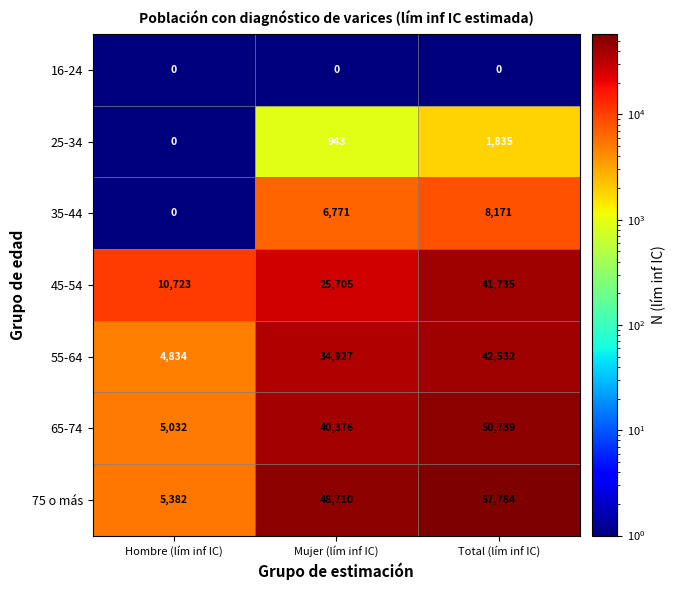

Reading right to left, transcribe all the data shown in this chart.

16-24: 0	0	0
25-34: 1835	943	0
35-44: 8171	6771	0
45-54: 41735	25705	10723
55-64: 42532	34927	4834
65-74: 50739	40376	5032
75 o más: 57784	48710	5382